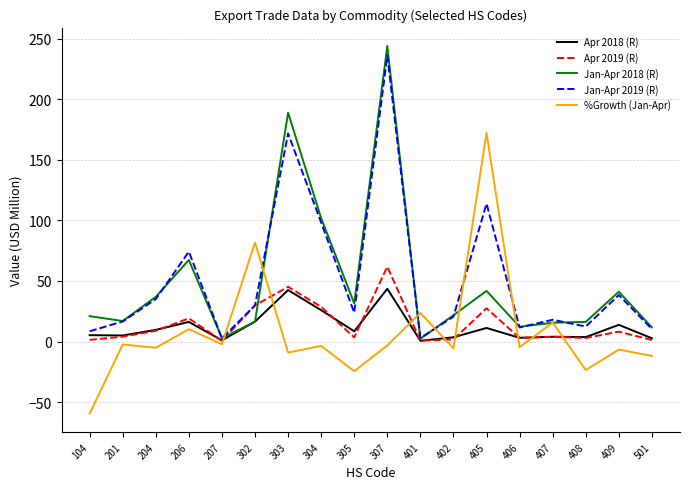

What is the maximum value shown in the chart?

243.9